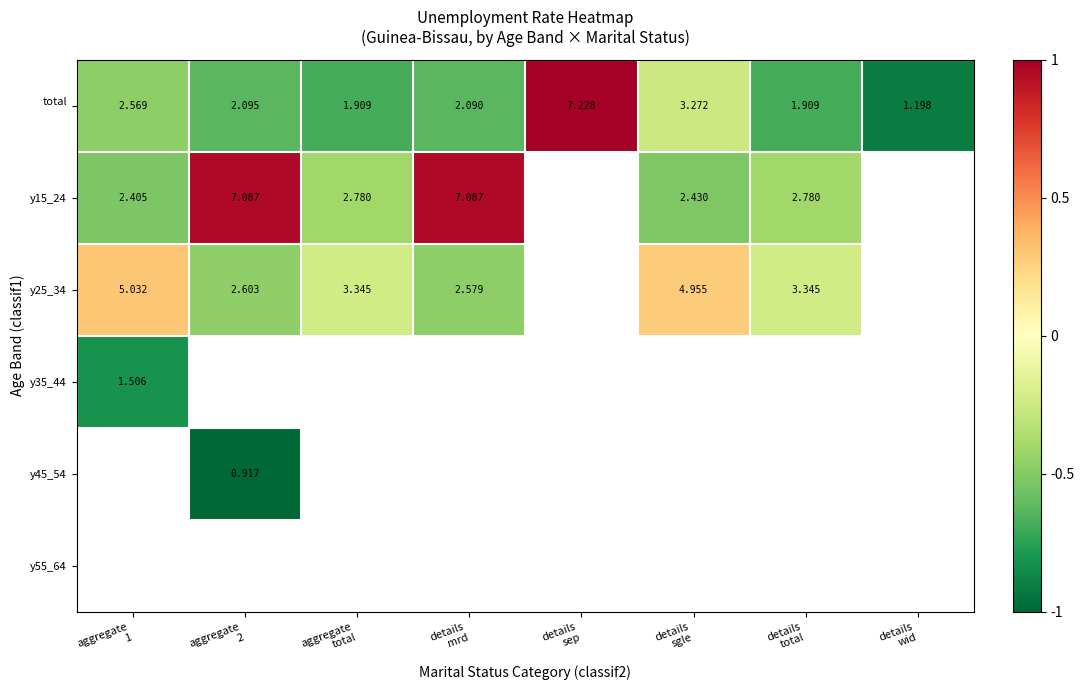

At how many categories does at least one series exceed 0?

5